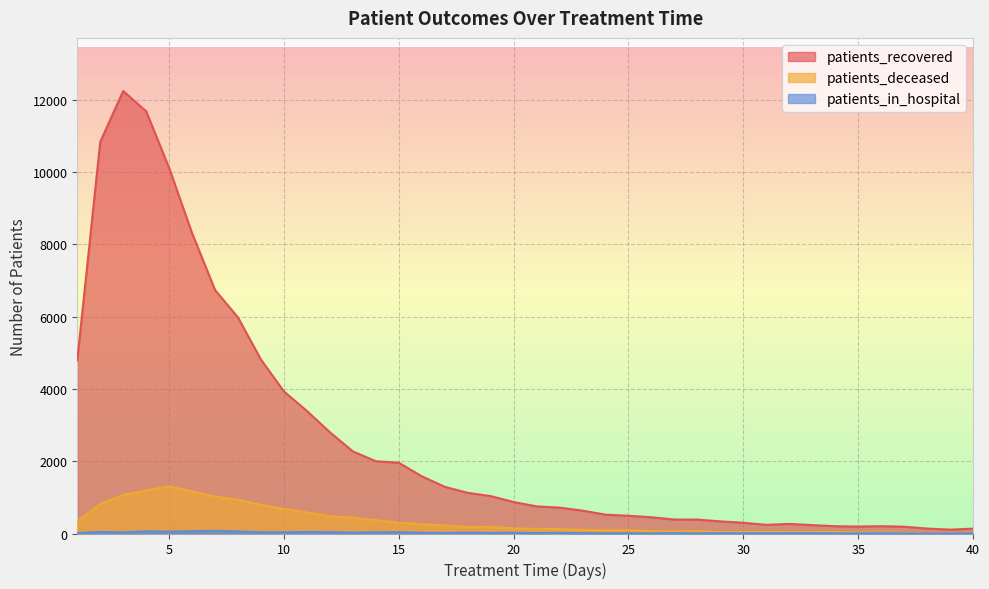

What is the minimum value shown in the chart?

1